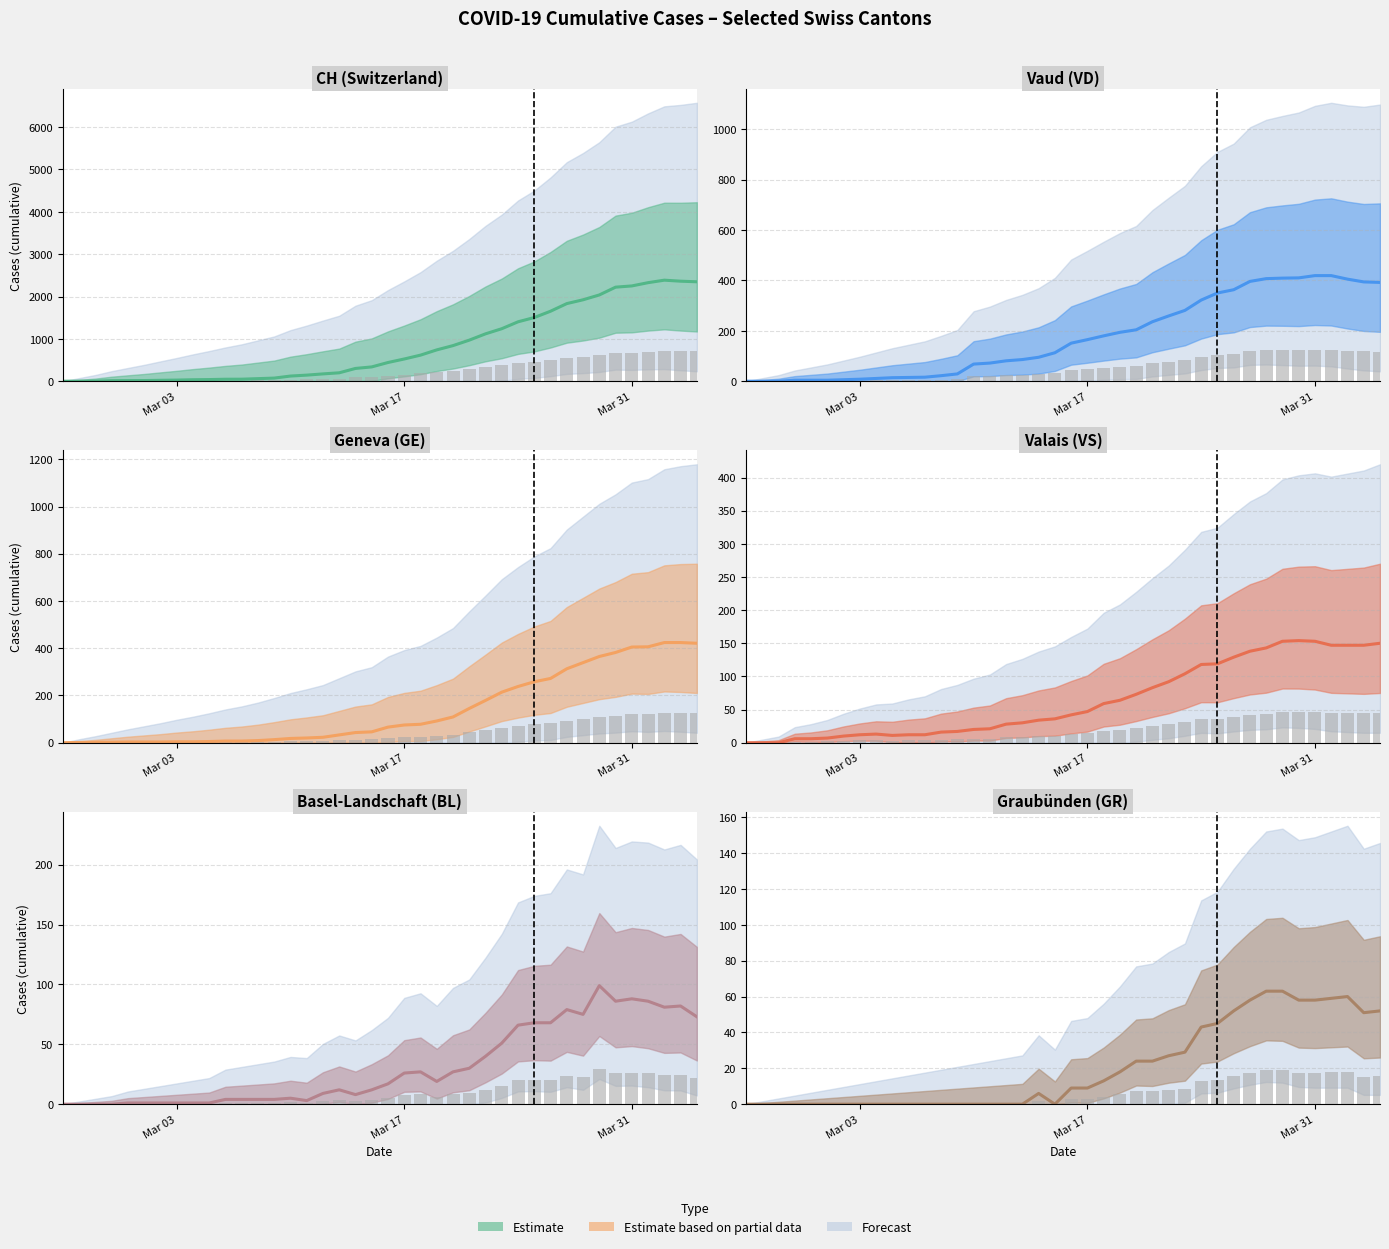

Where does the VS series first go above 42?

Mar 17